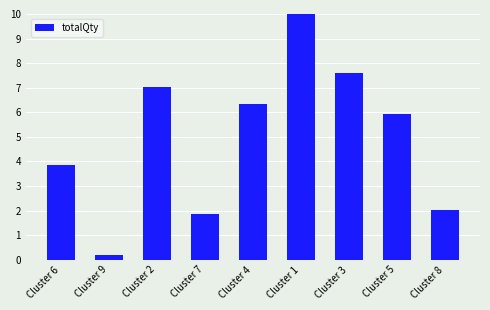

What is the label of the 7th bar from the left?

Cluster 3